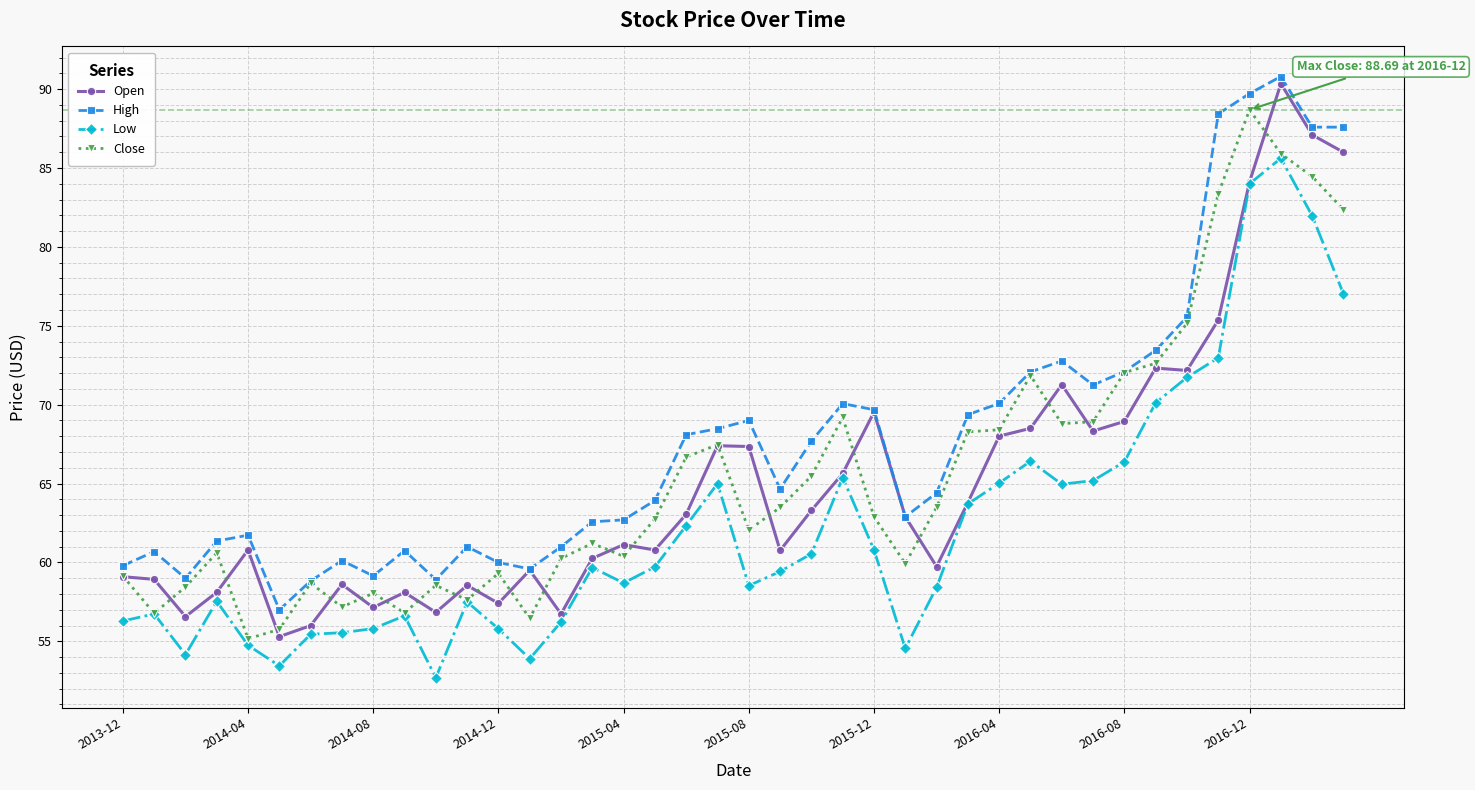

Which series has the widest spread of values?

Open